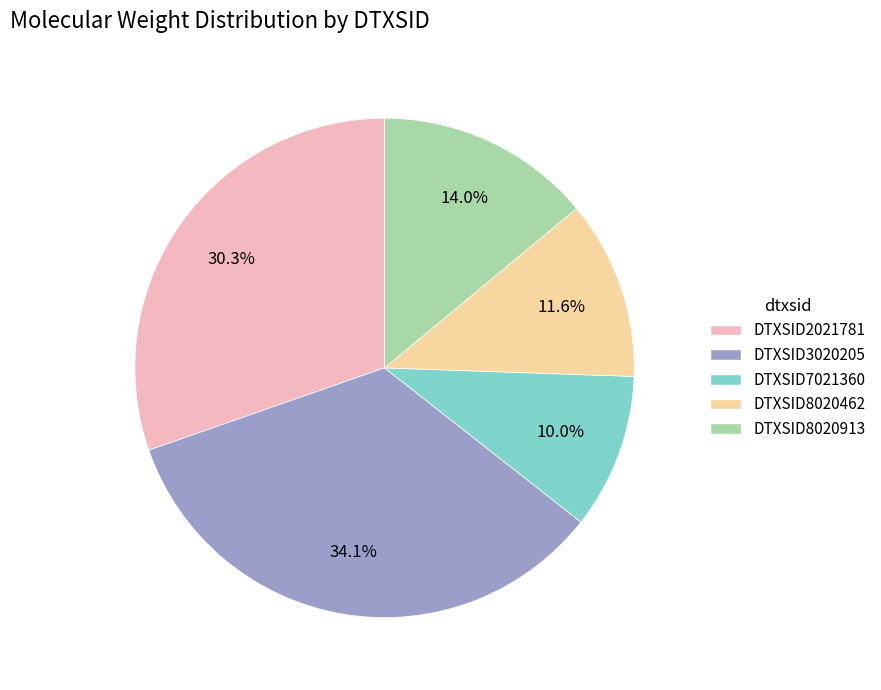

Which category has the biggest portion of the pie?

DTXSID3020205